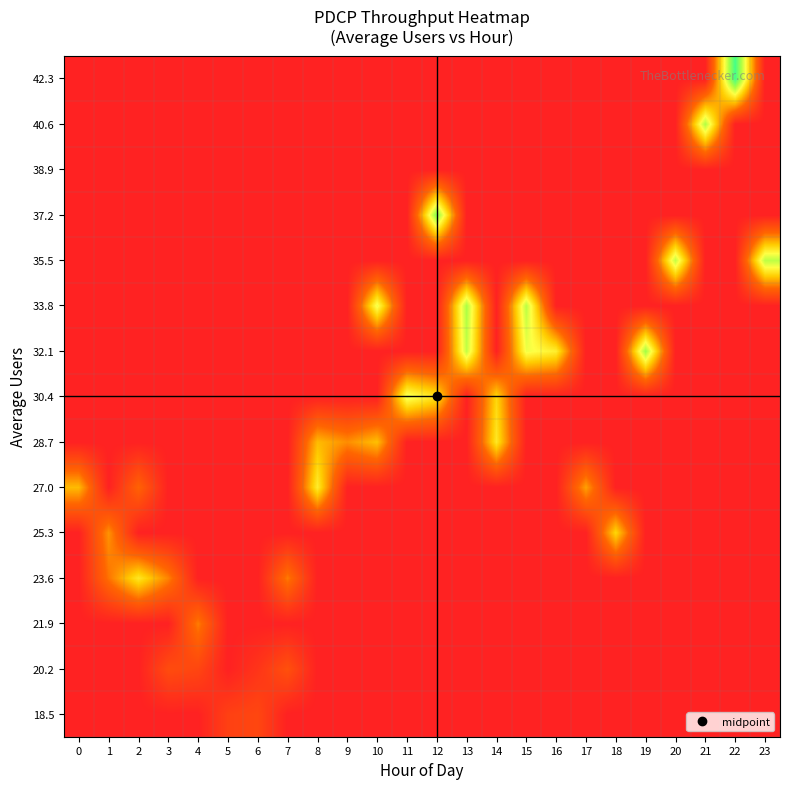

Reading right to left, list all the values displayed in this chart.

18.5: 23=0	22=0	21=0	20=0	19=0	18=0	17=0	16=0	15=0	14=0	13=0	12=0	11=0	10=0	9=0	8=0	7=0	6=9950192384	5=8209666516	4=0	3=0	2=0	1=0	0=0
20.2: 23=0	22=0	21=0	20=0	19=0	18=0	17=0	16=0	15=0	14=0	13=0	12=0	11=0	10=0	9=0	8=0	7=12567779504	6=5036017304	5=0	4=9693230696	3=11347407064	2=0	1=0	0=0
21.9: 23=0	22=0	21=0	20=0	19=0	18=0	17=0	16=0	15=0	14=0	13=0	12=0	11=0	10=0	9=0	8=0	7=0	6=0	5=0	4=20878721488	3=0	2=0	1=0	0=0
23.6: 23=0	22=0	21=0	20=0	19=0	18=0	17=0	16=0	15=0	14=0	13=0	12=0	11=0	10=0	9=0	8=0	7=20690785880	6=0	5=0	4=0	3=21648981232	2=35065349432	1=19700557672	0=0
25.3: 23=0	22=0	21=0	20=0	19=0	18=32221093624	17=0	16=0	15=0	14=0	13=0	12=0	11=0	10=0	9=0	8=0	7=0	6=0	5=0	4=0	3=0	2=0	1=23584283408	0=0
27.0: 23=0	22=0	21=0	20=0	19=0	18=0	17=25183349424	16=0	15=0	14=0	13=0	12=0	11=0	10=0	9=0	8=36325687784	7=0	6=0	5=0	4=0	3=0	2=17246044696	1=0	0=28375766724
28.7: 23=0	22=0	21=0	20=0	19=0	18=0	17=0	16=0	15=0	14=35341789032	13=0	12=0	11=0	10=29018957792	9=22868503412	8=28399775704	7=0	6=0	5=0	4=0	3=0	2=0	1=0	0=0
30.4: 23=0	22=0	21=0	20=0	19=0	18=0	17=0	16=0	15=0	14=32259836856	13=0	12=34280058656	11=41983314836	10=0	9=0	8=0	7=0	6=0	5=0	4=0	3=0	2=0	1=0	0=0
32.1: 23=0	22=0	21=0	20=0	19=49466574400	18=0	17=0	16=36494062512	15=40869237880	14=0	13=45939783512	12=0	11=0	10=0	9=0	8=0	7=0	6=0	5=0	4=0	3=0	2=0	1=0	0=0
33.8: 23=0	22=0	21=0	20=0	19=0	18=0	17=0	16=0	15=46843944360	14=0	13=48361271976	12=0	11=0	10=41234976440	9=0	8=0	7=0	6=0	5=0	4=0	3=0	2=0	1=0	0=0
35.5: 23=46552243272	22=0	21=0	20=45963347888	19=0	18=0	17=0	16=0	15=0	14=0	13=0	12=0	11=0	10=0	9=0	8=0	7=0	6=0	5=0	4=0	3=0	2=0	1=0	0=0
37.2: 23=0	22=0	21=0	20=0	19=0	18=0	17=0	16=0	15=0	14=0	13=0	12=52711467208	11=0	10=0	9=0	8=0	7=0	6=0	5=0	4=0	3=0	2=0	1=0	0=0
38.9: 23=0	22=0	21=0	20=0	19=0	18=0	17=0	16=0	15=0	14=0	13=0	12=0	11=0	10=0	9=0	8=0	7=0	6=0	5=0	4=0	3=0	2=0	1=0	0=0
40.6: 23=0	22=0	21=47967470560	20=0	19=0	18=0	17=0	16=0	15=0	14=0	13=0	12=0	11=0	10=0	9=0	8=0	7=0	6=0	5=0	4=0	3=0	2=0	1=0	0=0
42.3: 23=0	22=60726006208	21=0	20=0	19=0	18=0	17=0	16=0	15=0	14=0	13=0	12=0	11=0	10=0	9=0	8=0	7=0	6=0	5=0	4=0	3=0	2=0	1=0	0=0